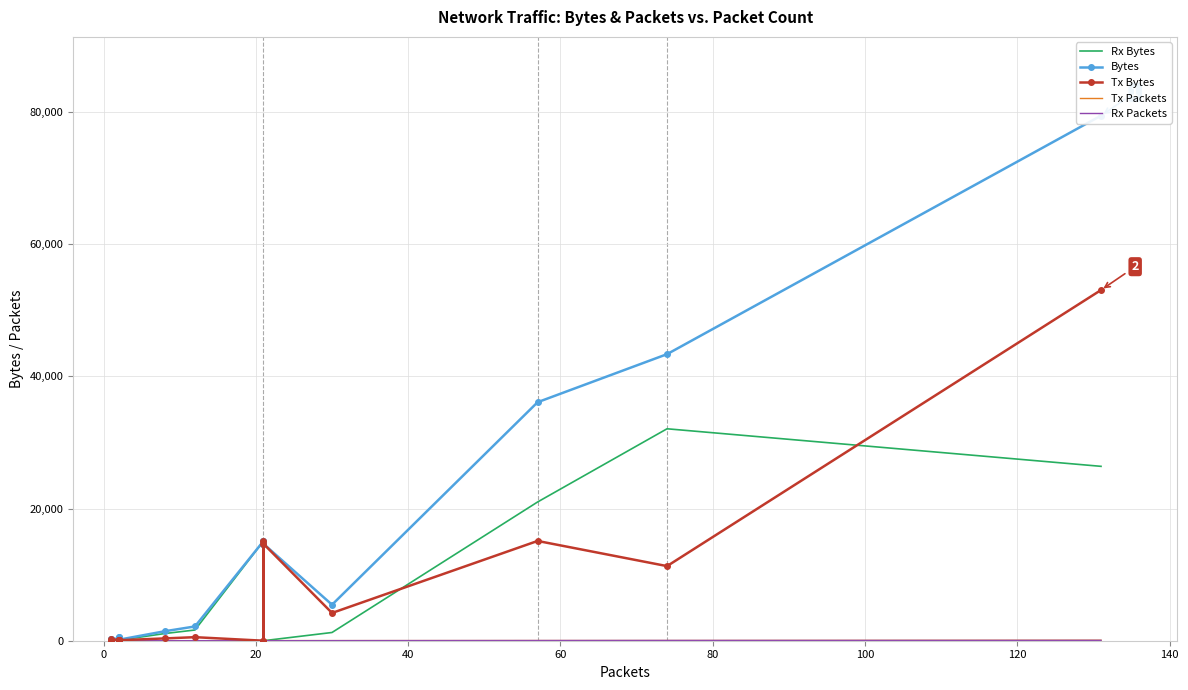

The value of Tx Bytes at 12 is 19. True or false?

False